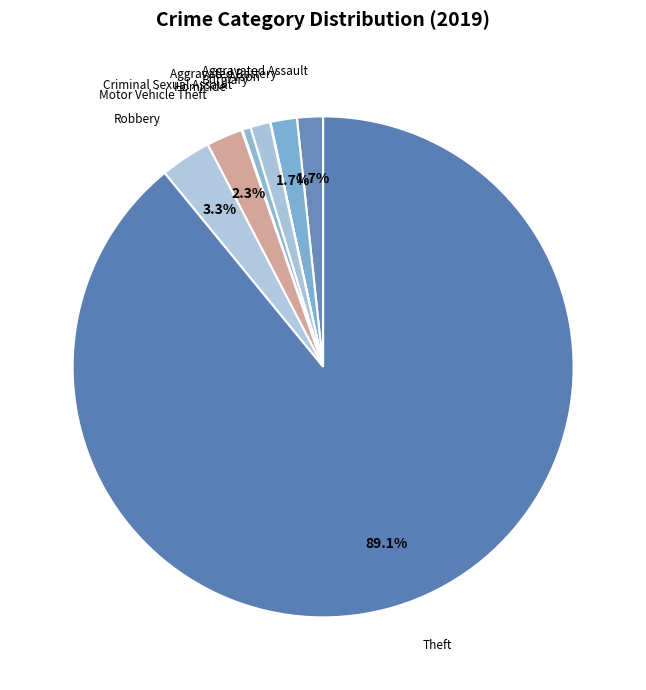

The Burglary slice represents 1% of the pie. True or false?

True